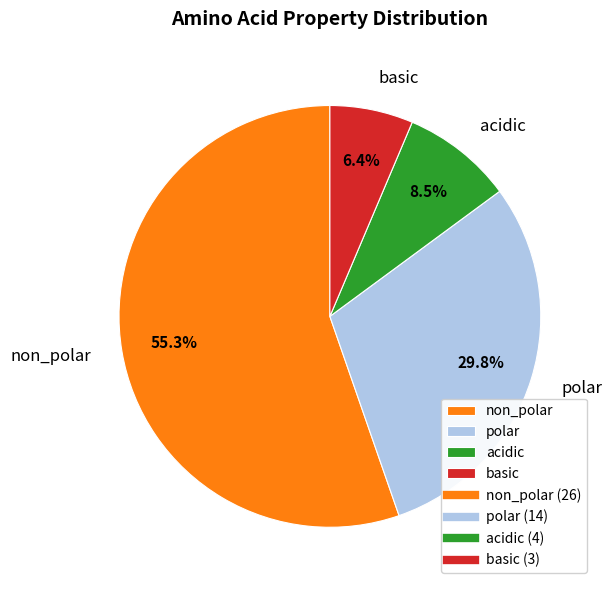

What is the smallest slice in the pie chart?

basic